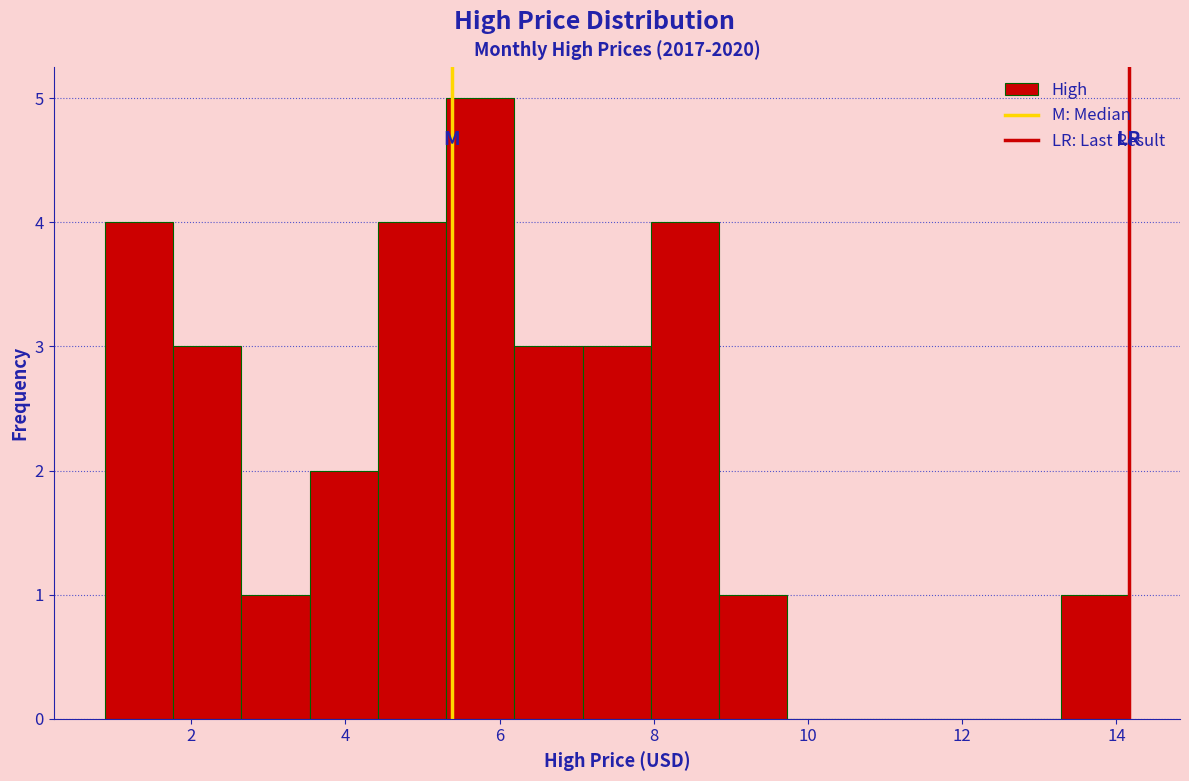

Over which range of the x-axis is the bar tallest?

5.4 to 6.2